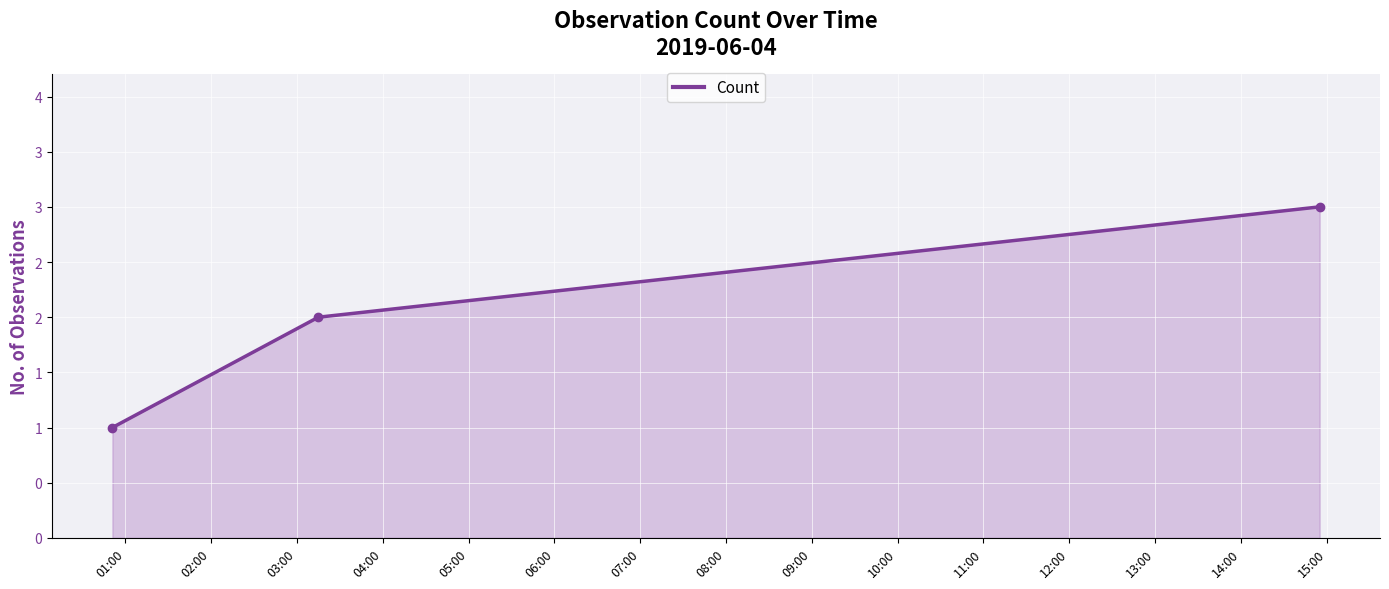

Is this an area chart (filled region under the line)?

Yes